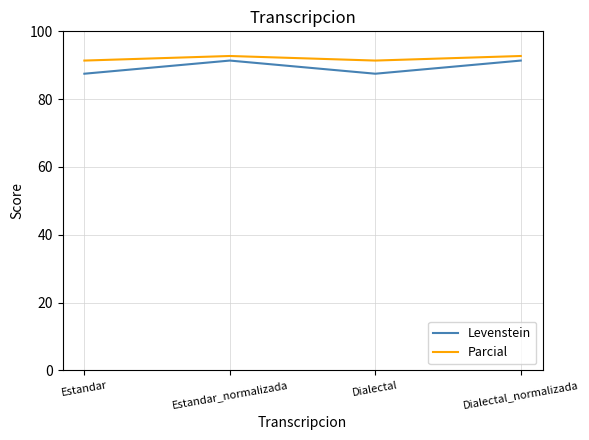

The value of Levenstein at Dialectal is 153.8. True or false?

False